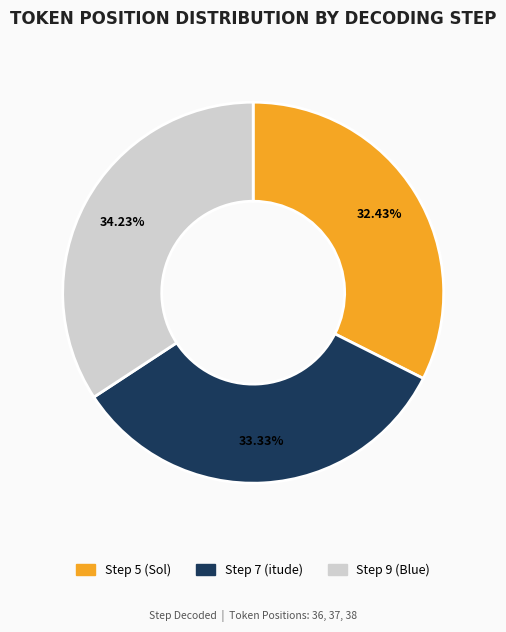

Rank the categories by value from lowest to highest.

Step 5 (Sol), Step 7 (itude), Step 9 (Blue)